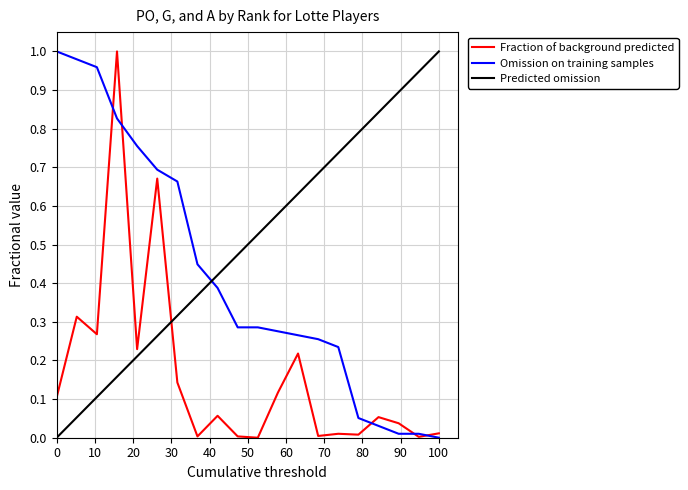

At which category is the sum across all series the highest?

4